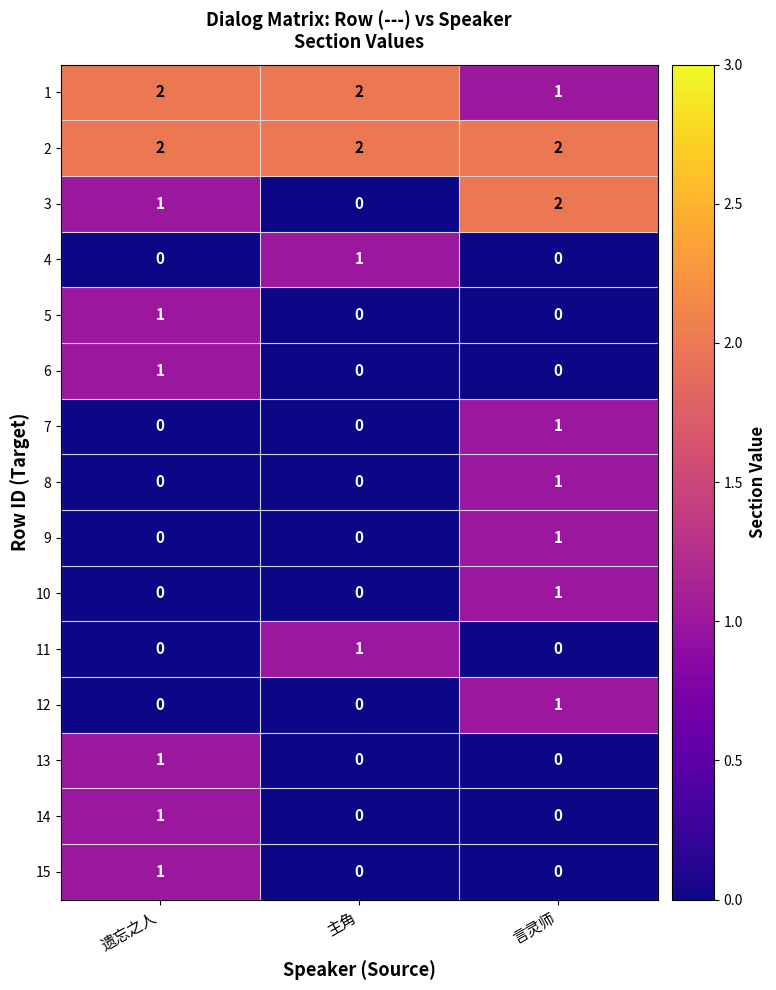

Is the value of 2 at 遗忘之人 greater than the value of 5 at 遗忘之人?

Yes